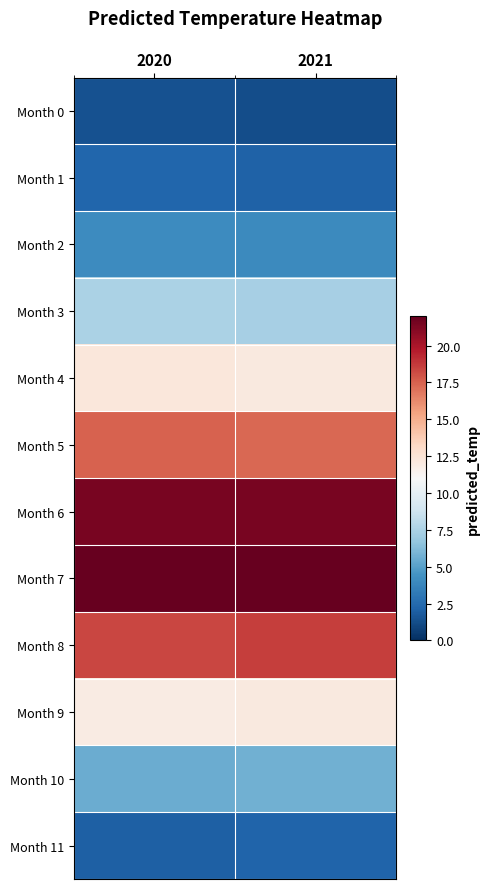

Which label corresponds to the smallest value in the chart?

2021